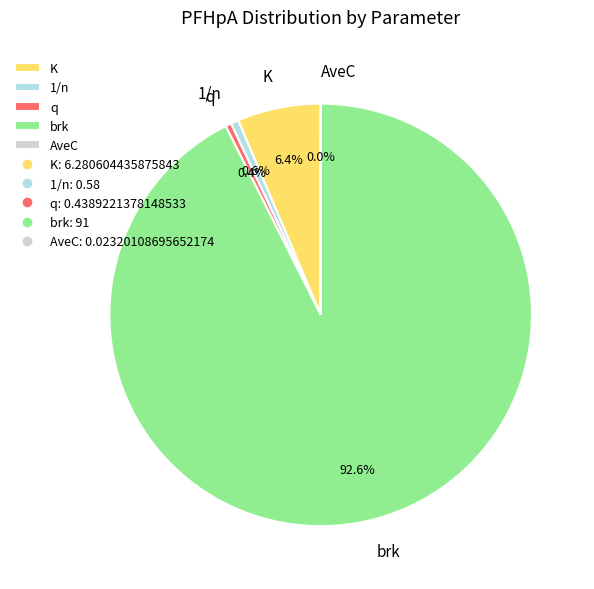

Which has a higher value, brk or q?

brk